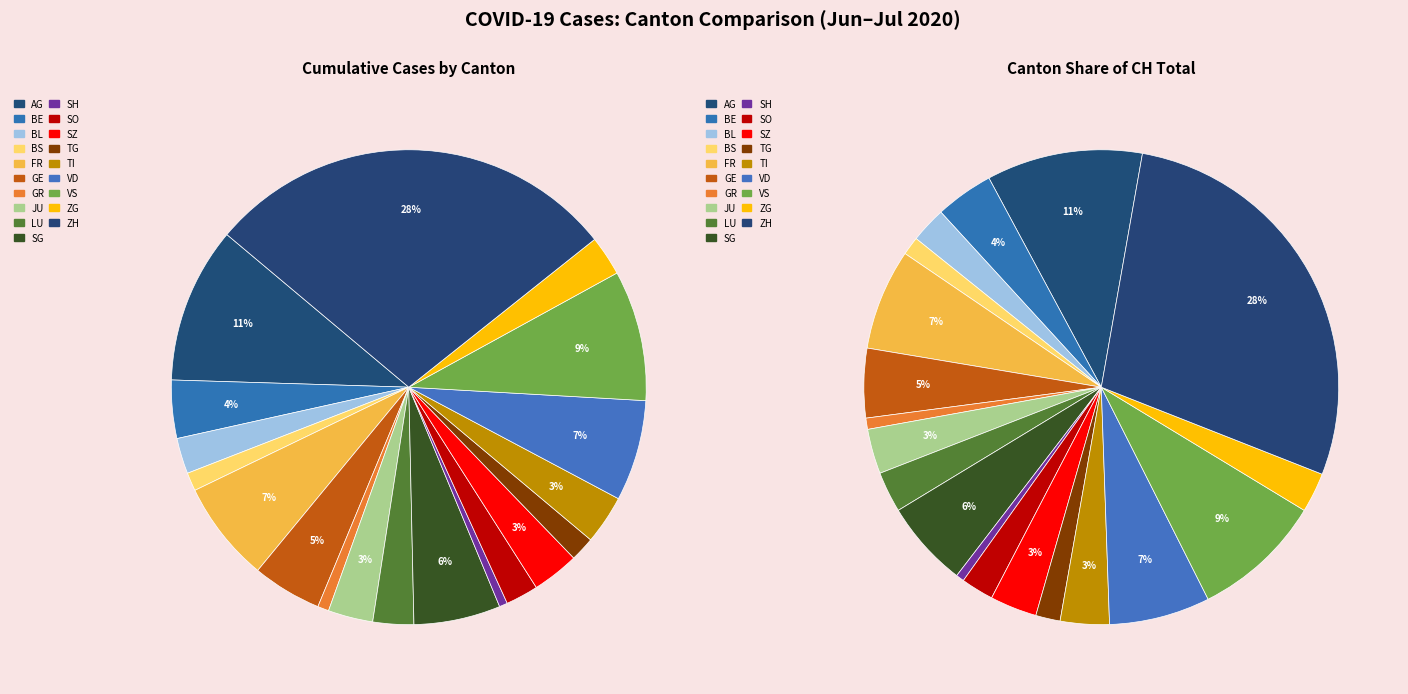

Combined, what portion of the pie is FR and SG?

12.8%